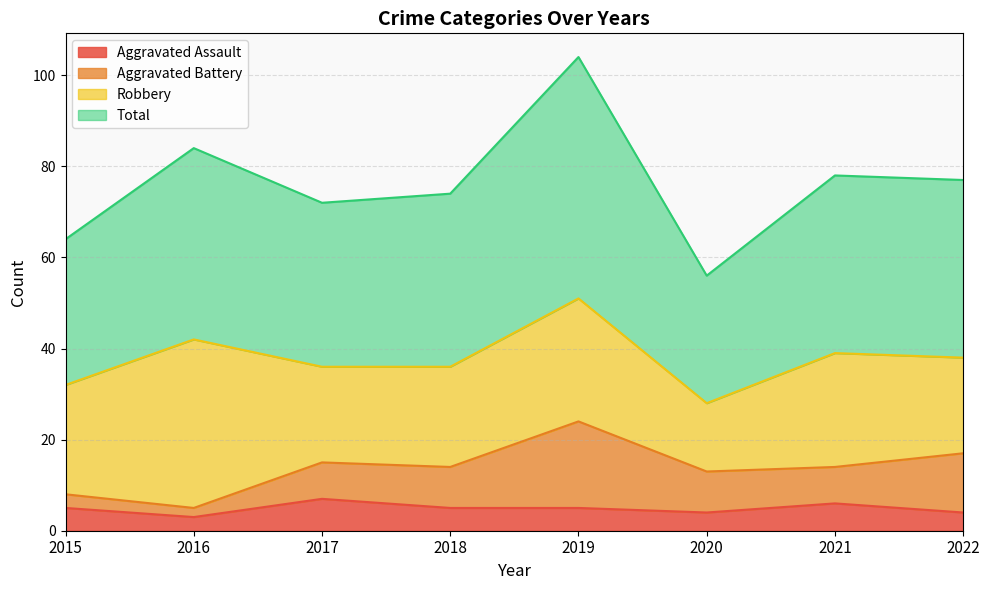

Is it true that Total equals 82 at 2020?

False